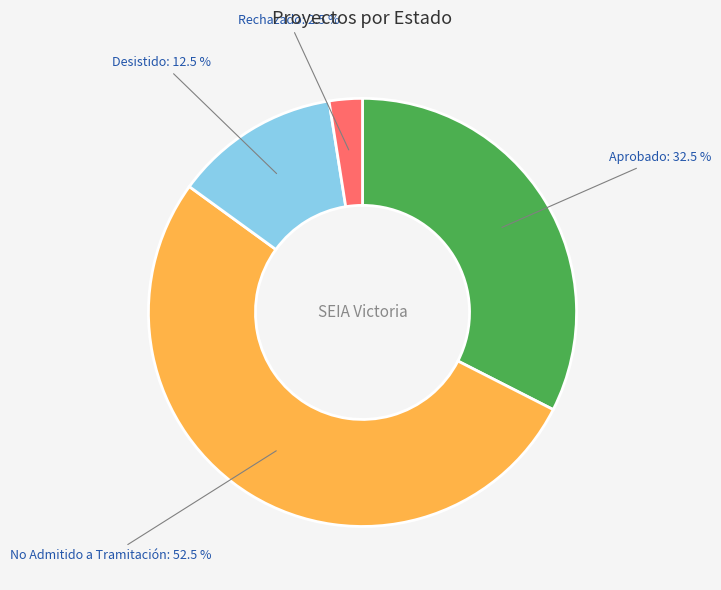

Is there any slice that represents more than half of the pie?

Yes